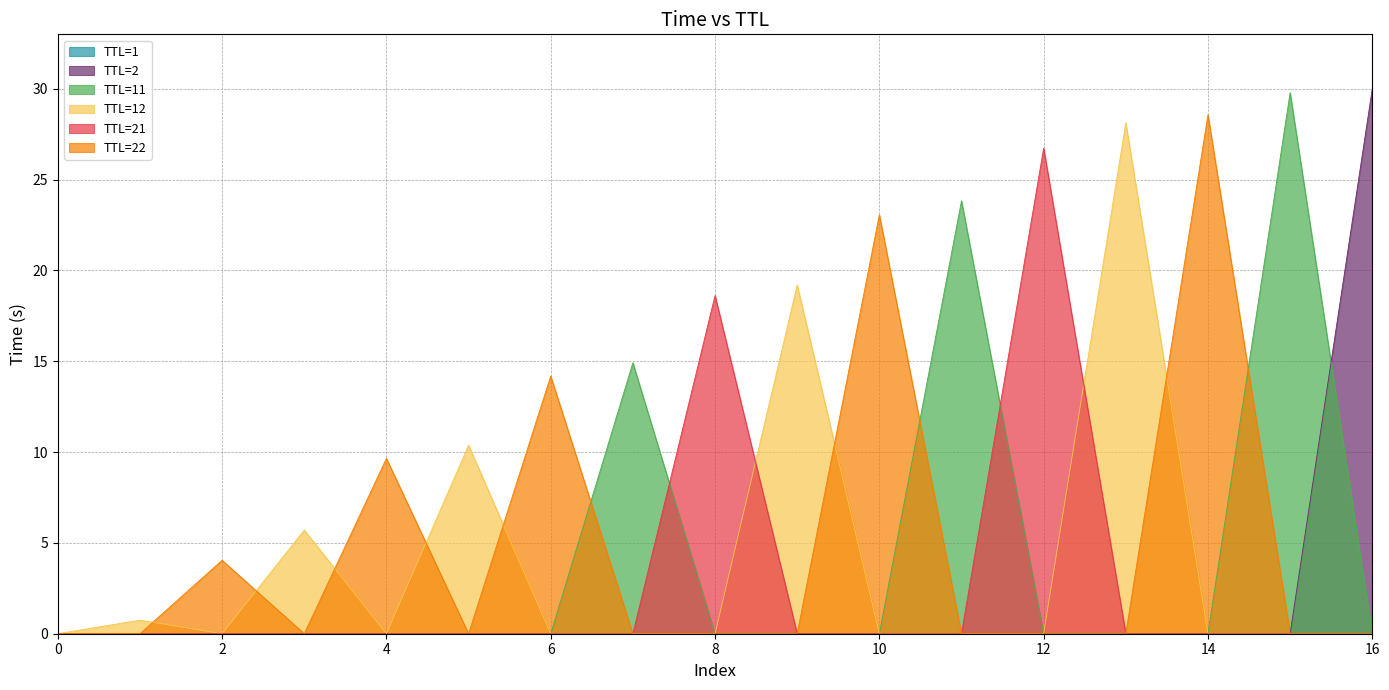

What is the total value across all series at 16?

30.0